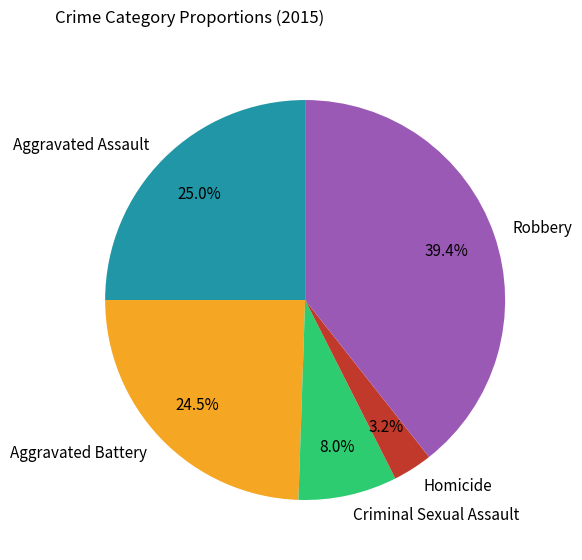

Combined, what portion of the pie is Robbery and Homicide?

42.6%